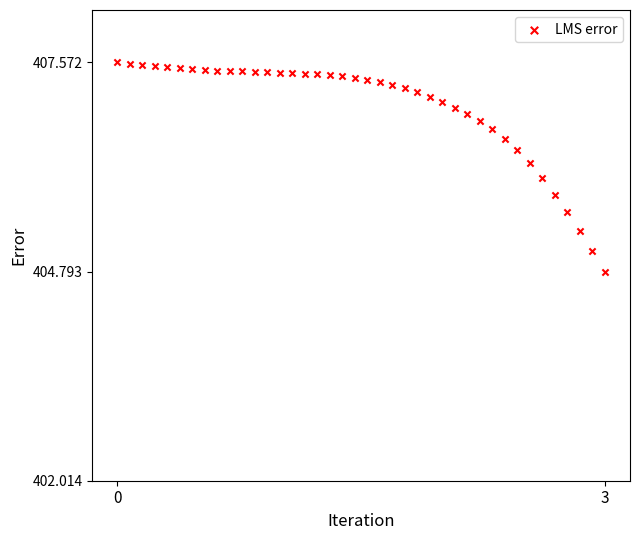

What is the range of X values (max minus min)?

3.9